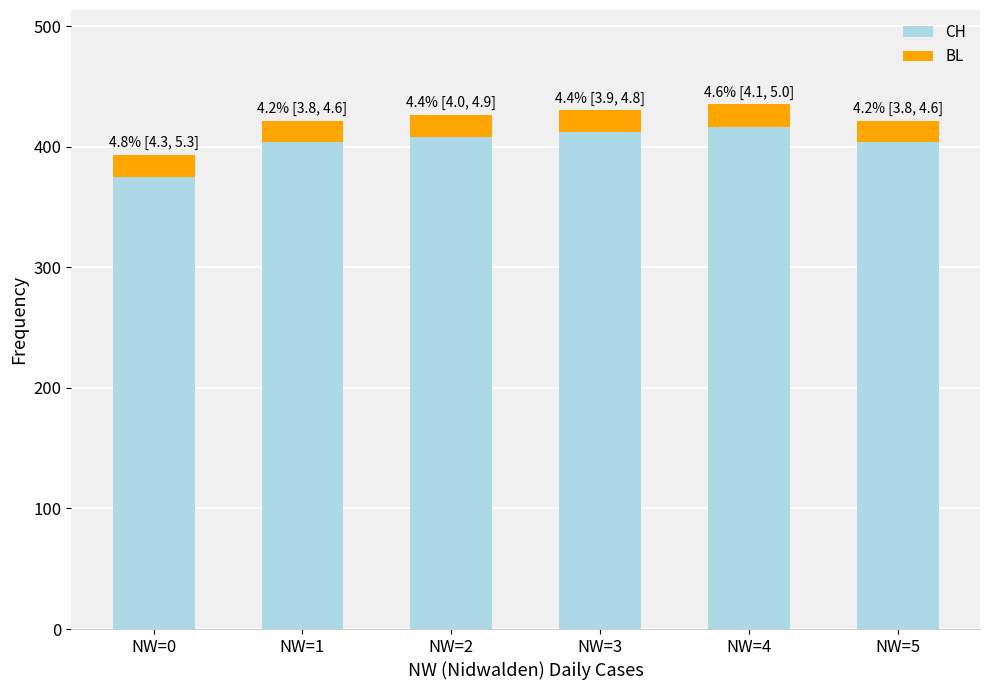

What is the sum of all CH values?

2419